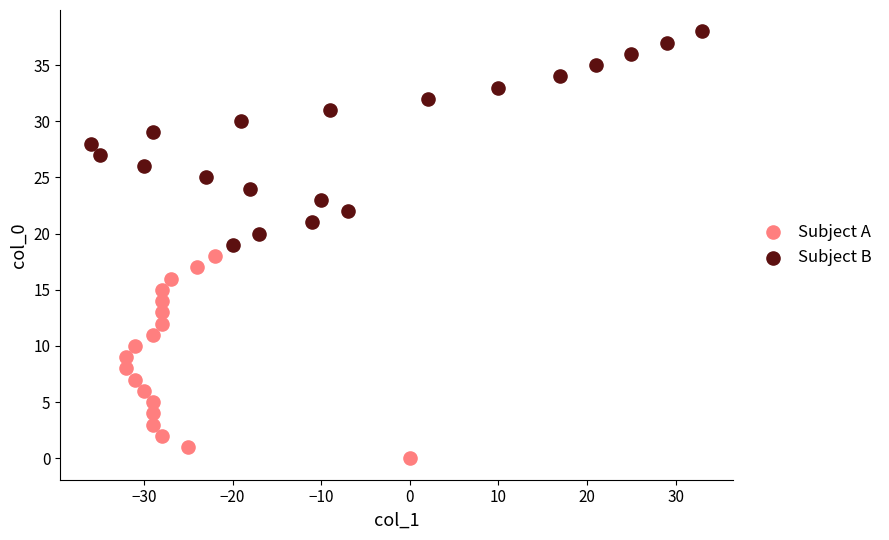

Which series reaches the maximum Y coordinate?

Subject B